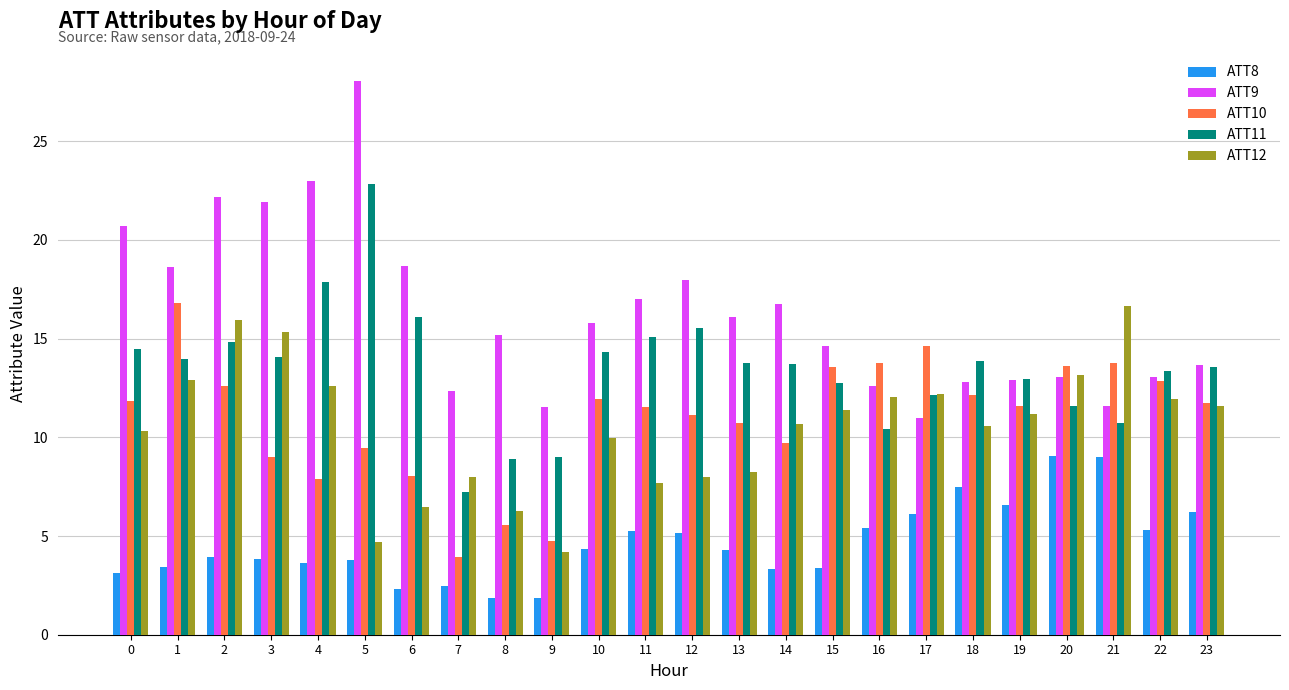

Is the value of ATT8 at 15 greater than the value of ATT12 at 4?

No